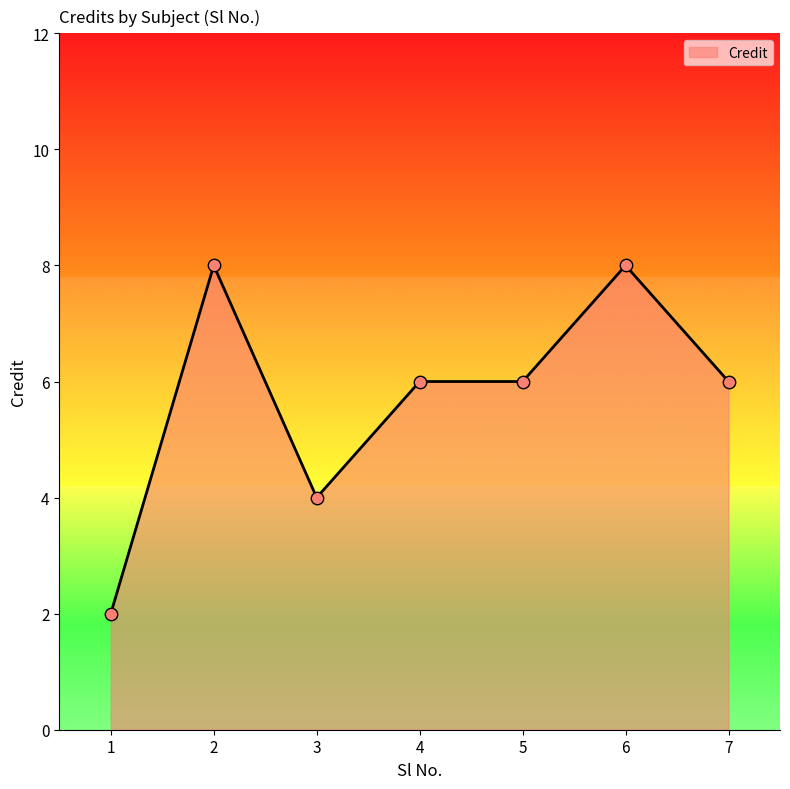

What is the ratio of the value at 2 to the value at 5?

1.3